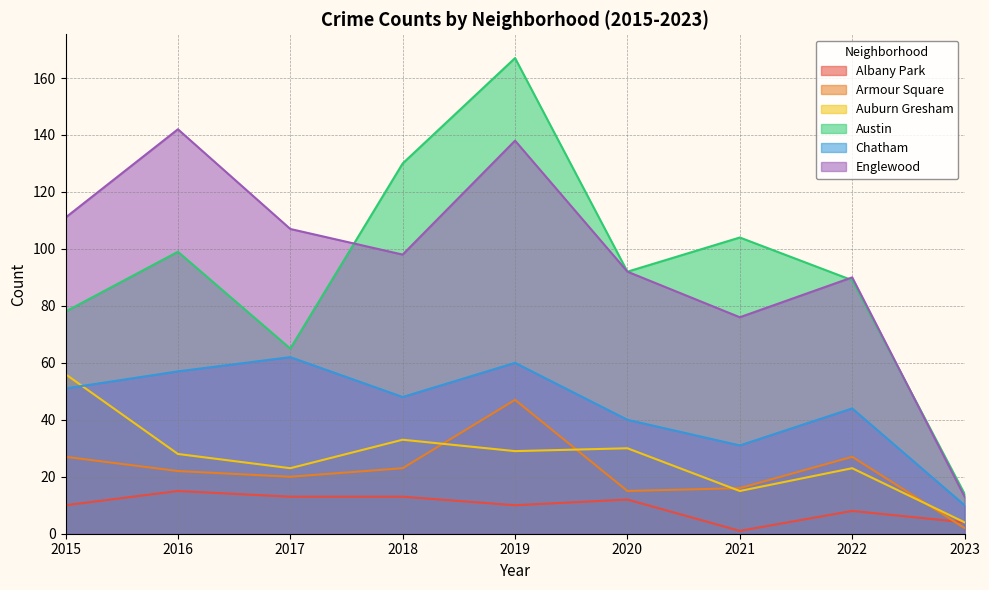

Is the value of Austin at 2022 greater than the value of Englewood at 2023?

Yes